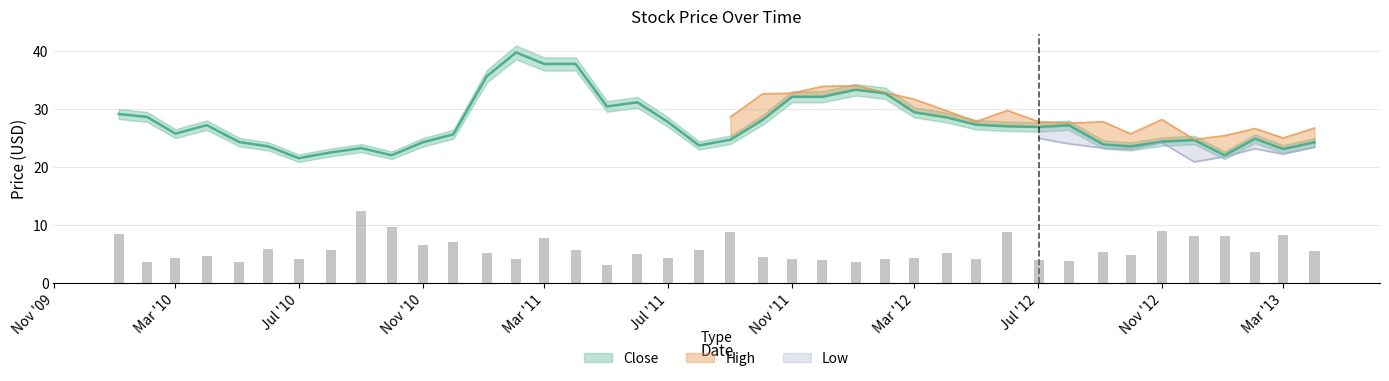

Rank the series at 2012-04-02 from lowest to highest value.

Low, Close, High